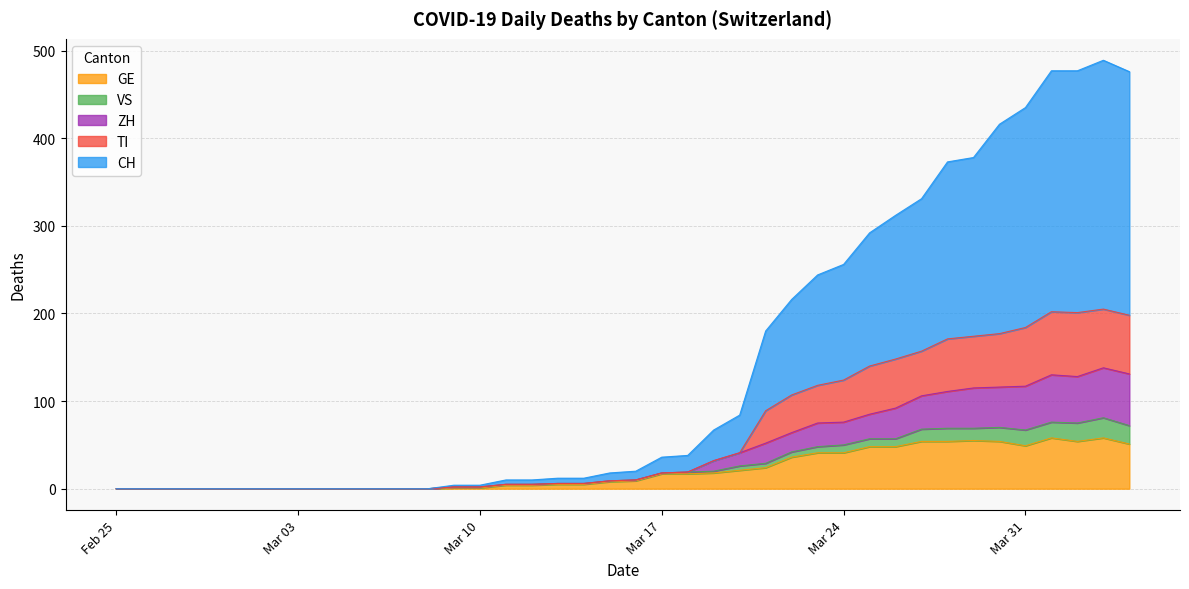

How many interior local valleys does the GE series have?

2